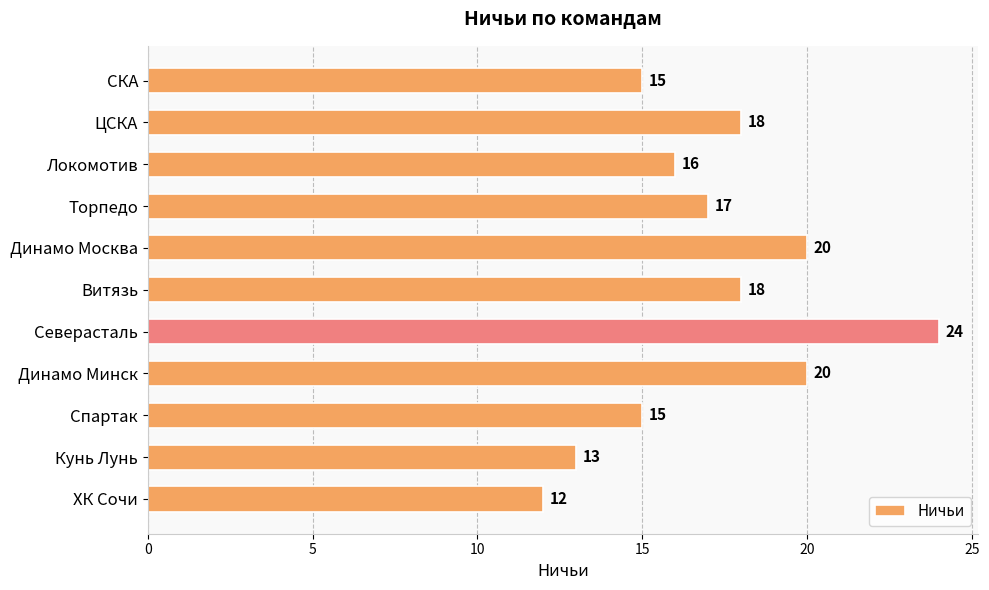

Reading top to bottom, list all the values displayed in this chart.

СКА=15	ЦСКА=18	Локомотив=16	Торпедо=17	Динамо Москва=20	Витязь=18	Северасталь=24	Динамо Минск=20	Спартак=15	Кунь Лунь=13	ХК Сочи=12